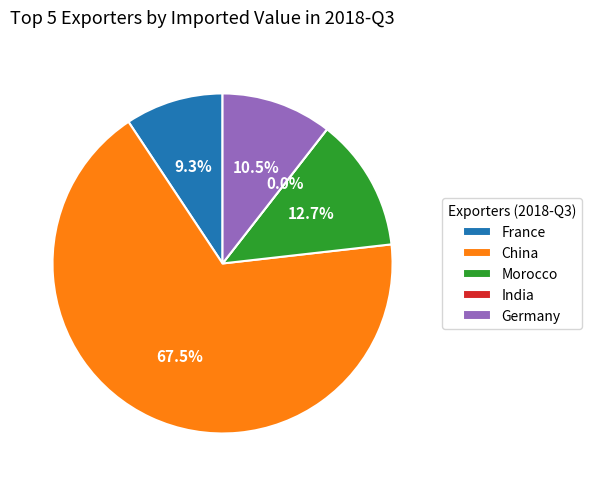

What percentage is the China slice, to the nearest percent?

67%